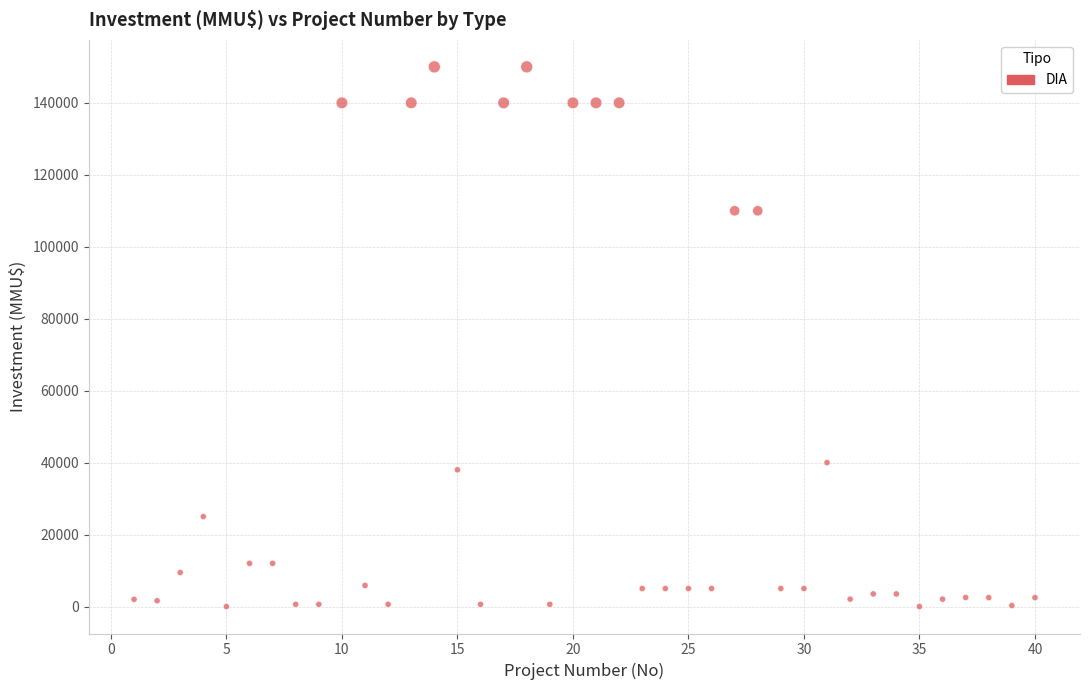

What is the range of X values (max minus min)?

39